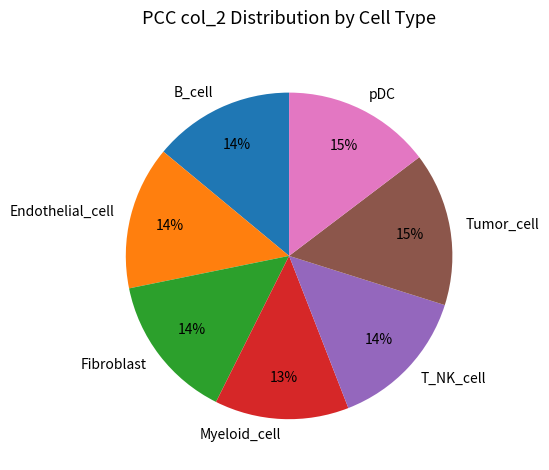

Do Tumor_cell and Myeloid_cell together represent more than half of the pie?

No